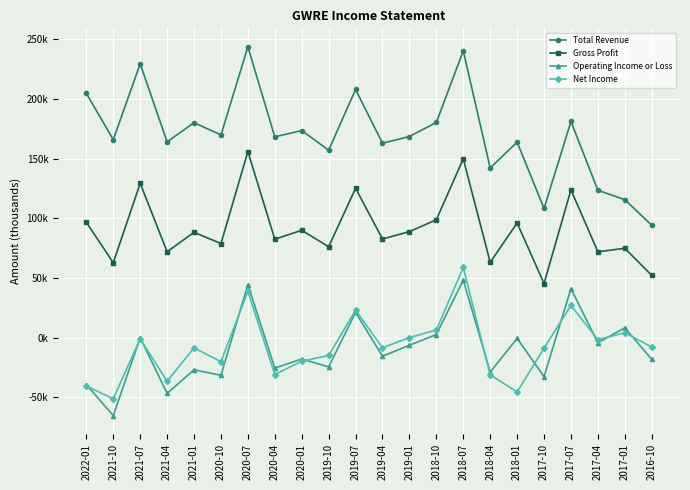

Between 2022-01 and 2017-04, which series saw the biggest shift?

Total Revenue